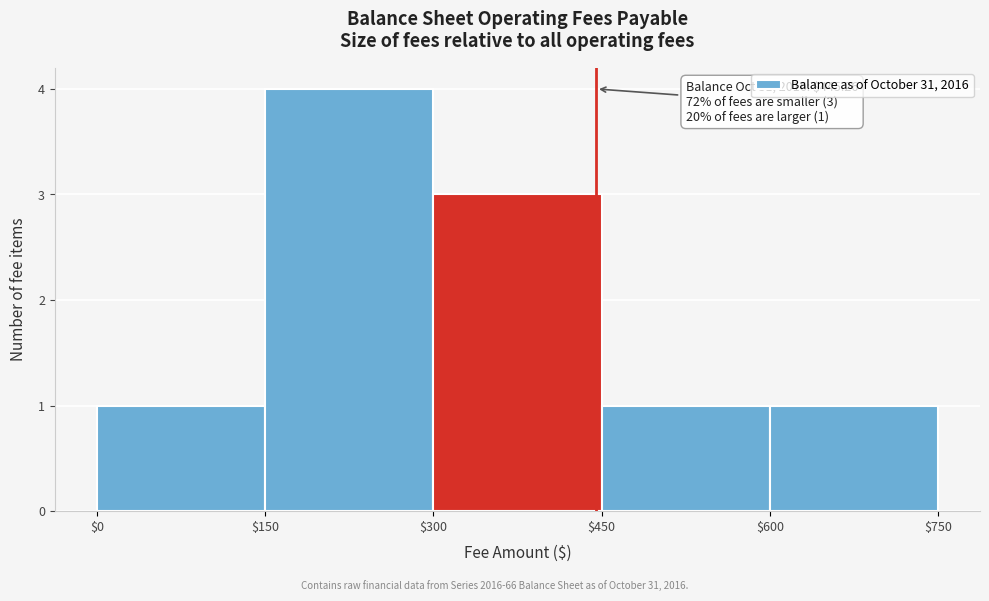

Which range on the x-axis has the tallest bar?

$150 to $300